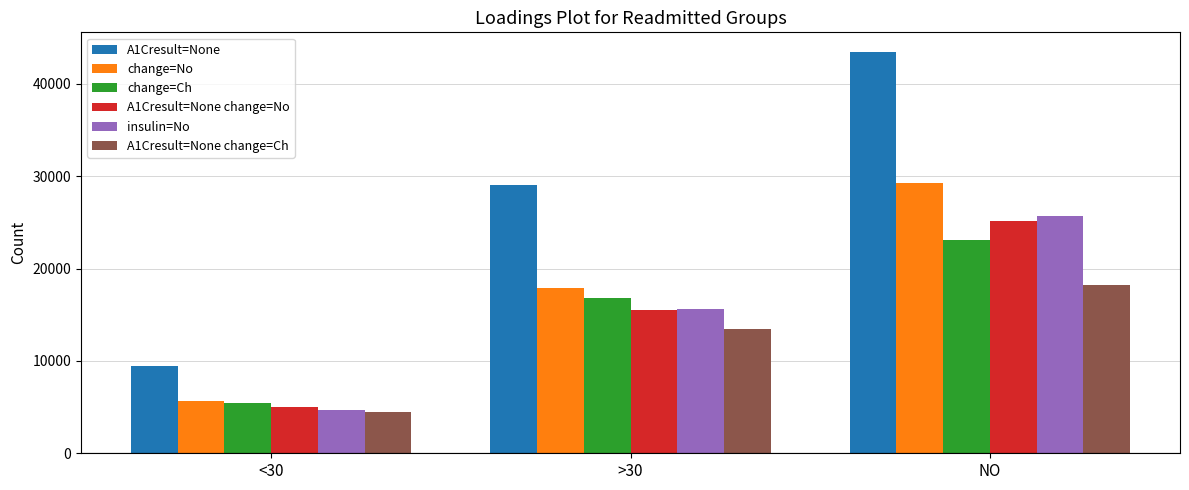

Does the chart contain stacked bars?

No